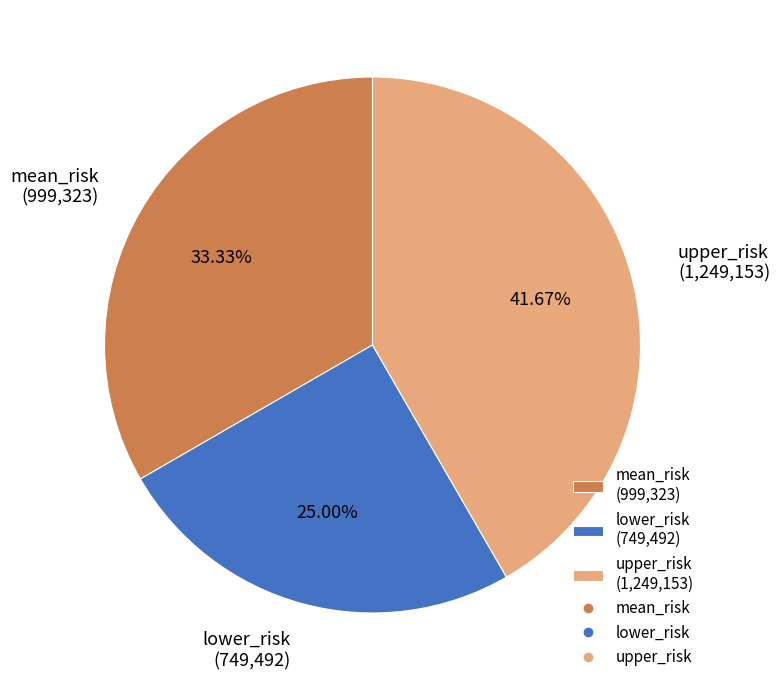

The upper_risk slice represents 42% of the pie. True or false?

True